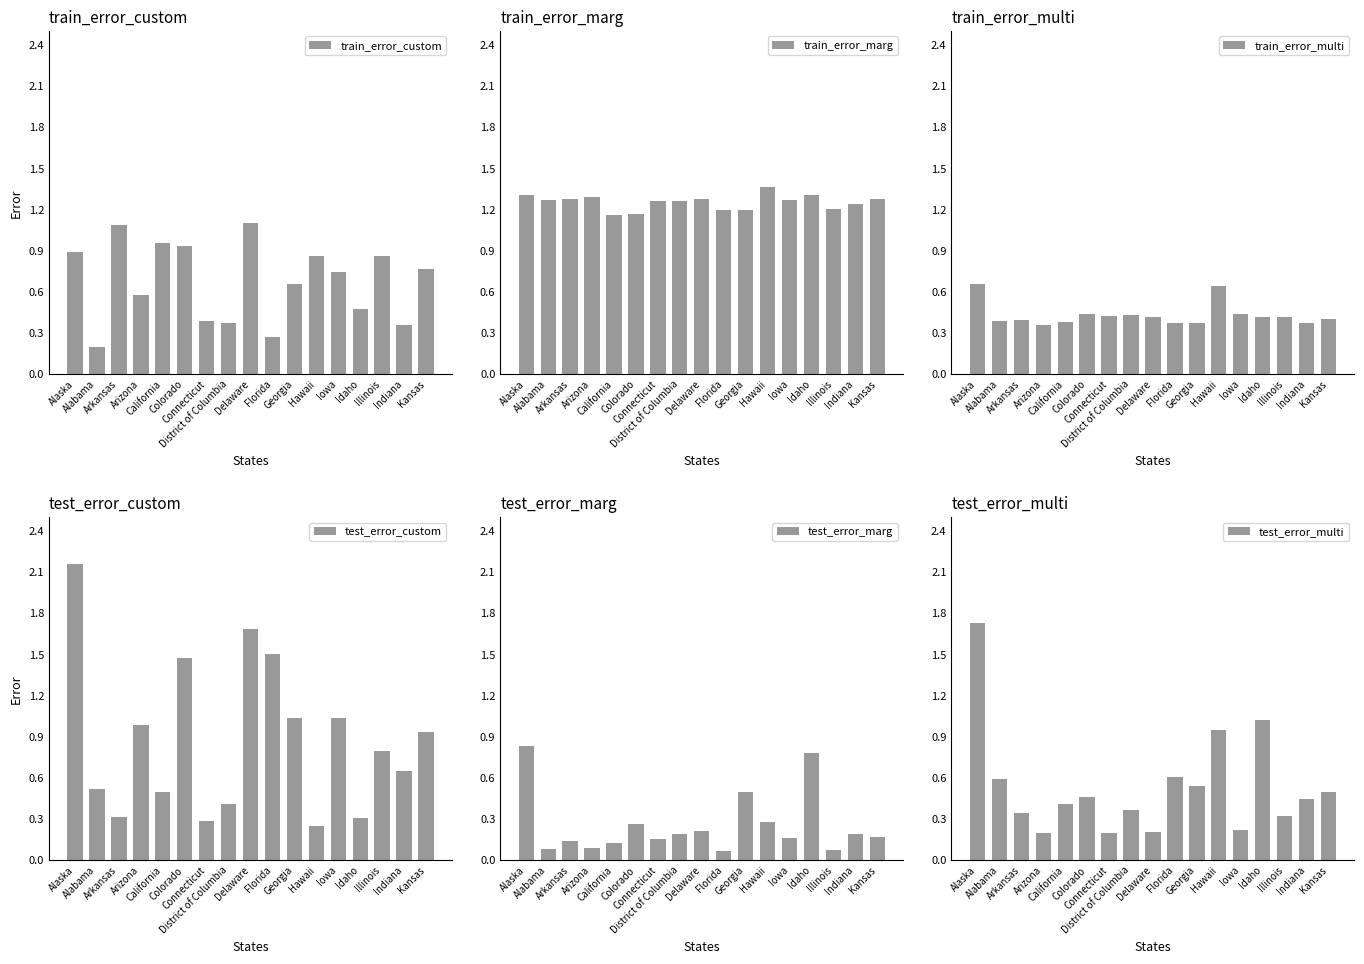

What is the minimum value for test_error_multi?

0.2